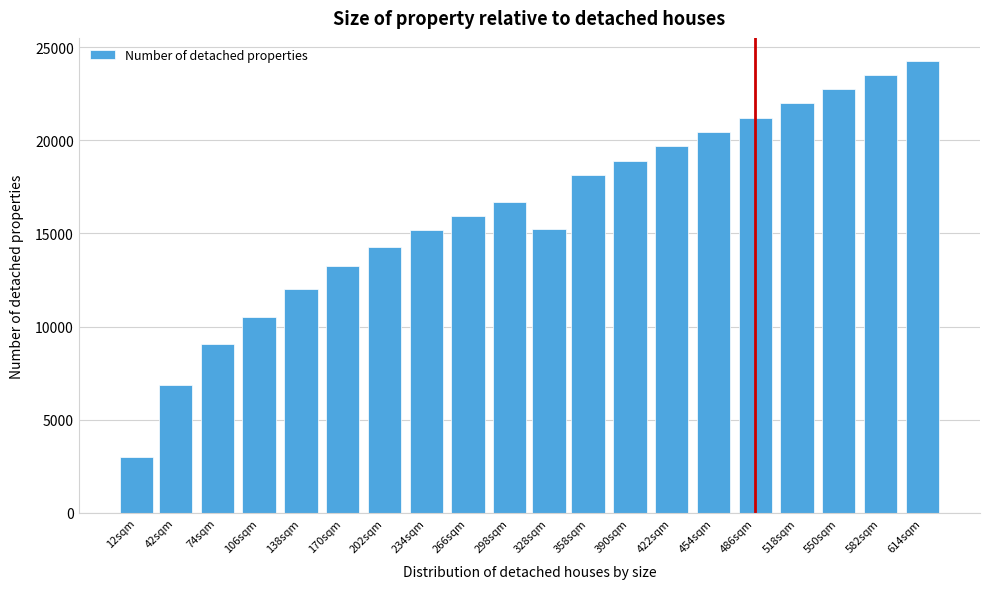

Is it true that the value at 614sqm is 34230?

False